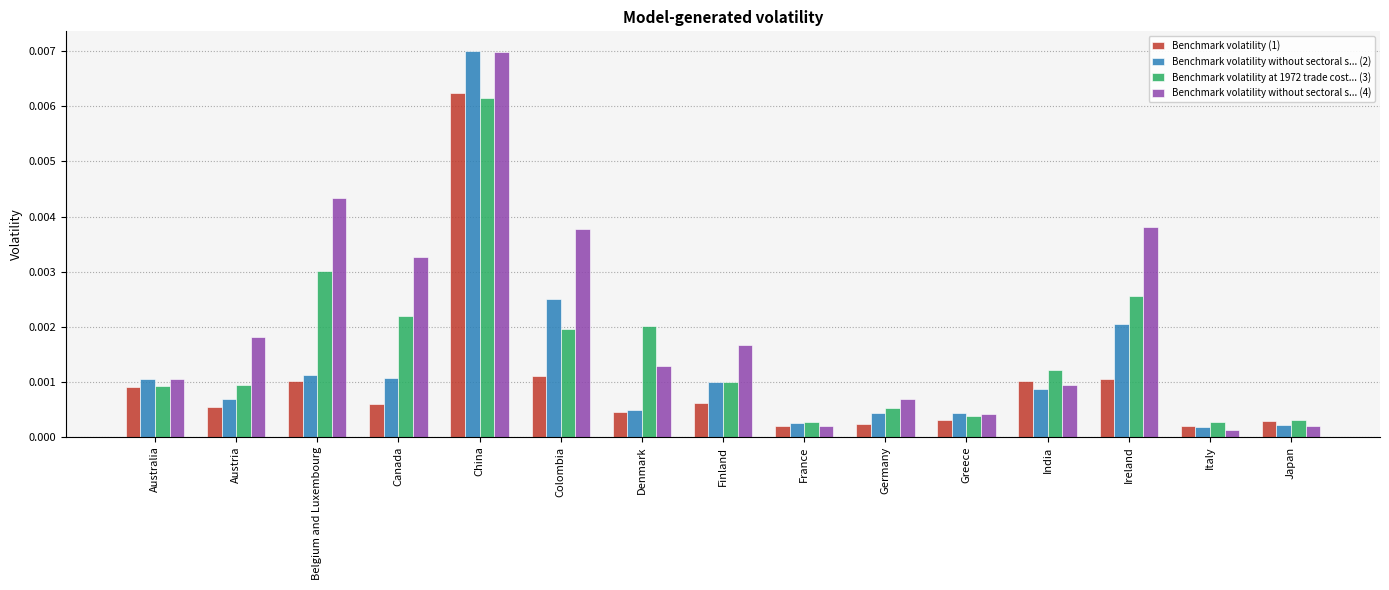

Which label corresponds to the largest value in the chart?

China